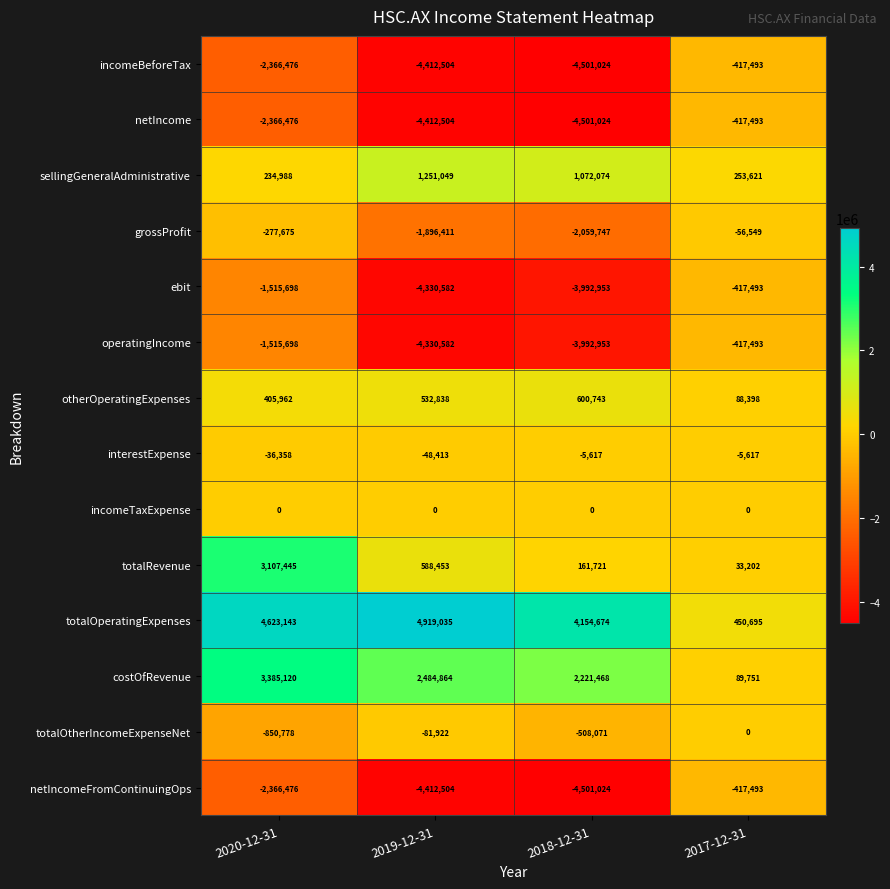

The totalOperatingExpenses series shows 744490 at 2017-12-31. True or false?

False